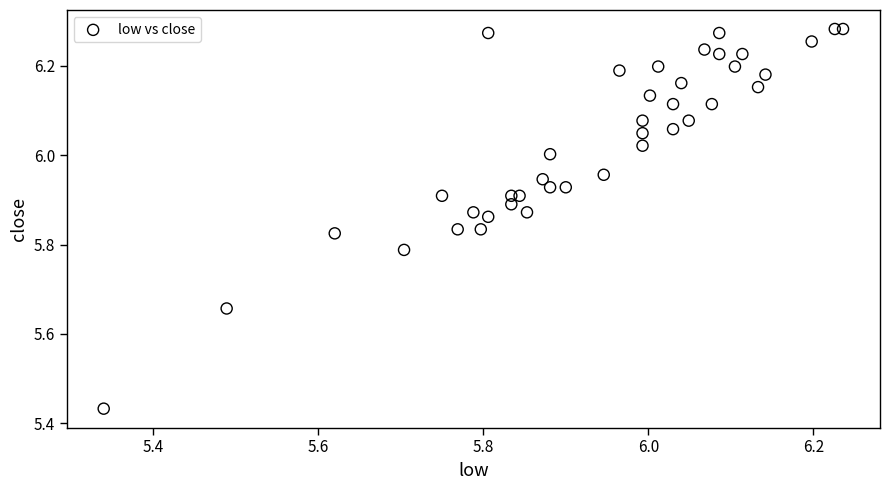

What is the range of X values (max minus min)?

0.9